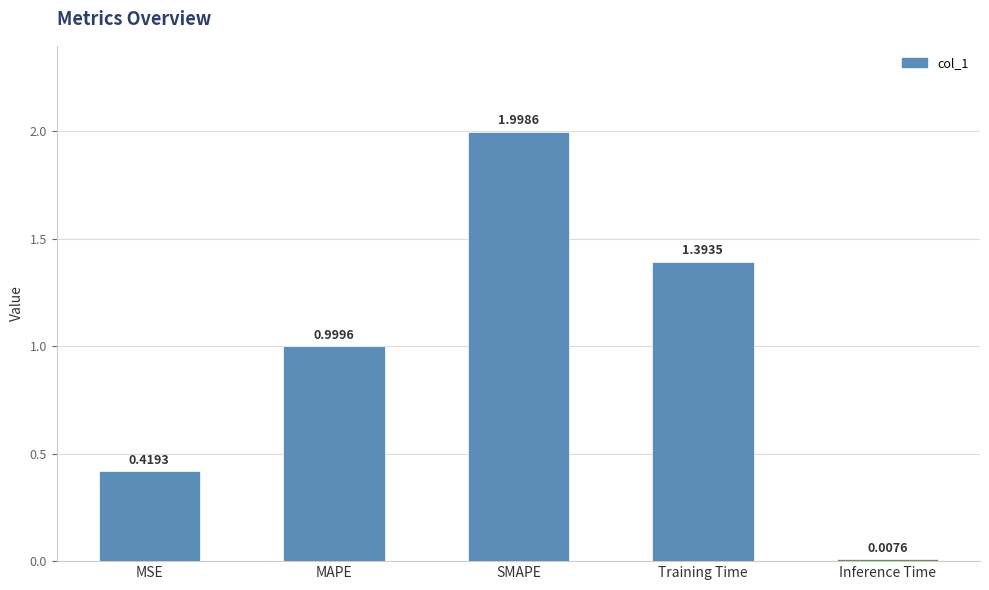

True or false: the data shows 1.4 at Training Time.

True